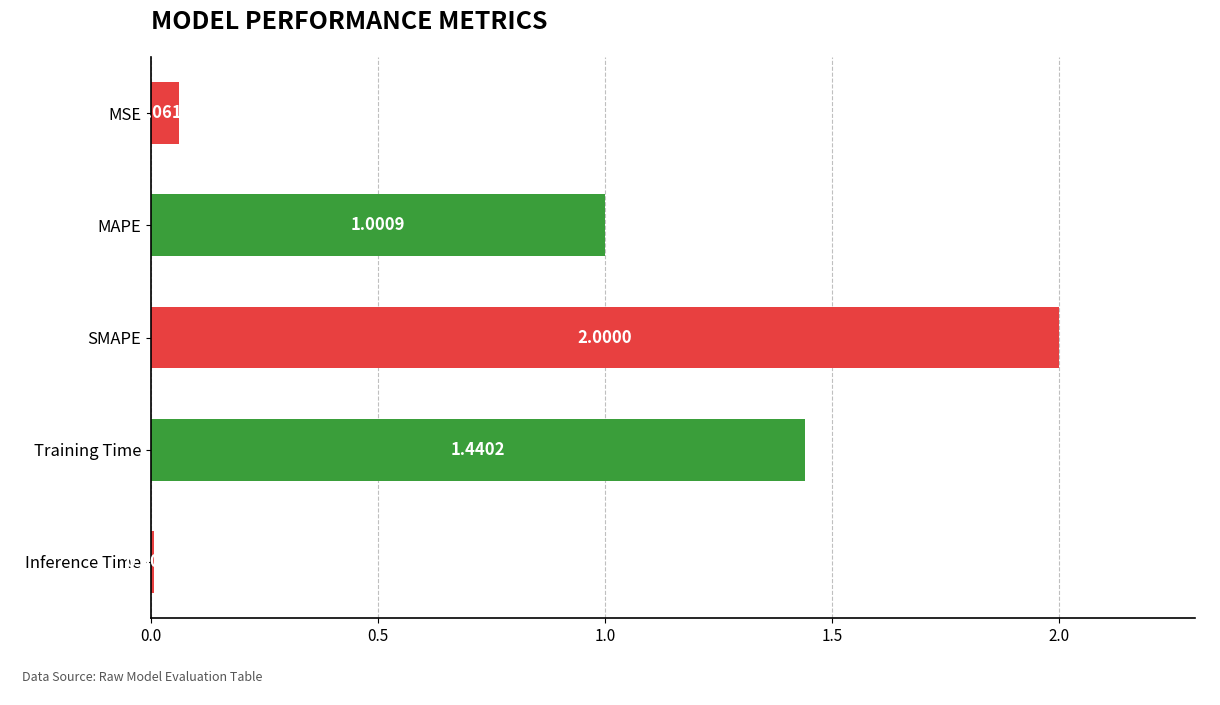

What is the sum of all values?

4.5